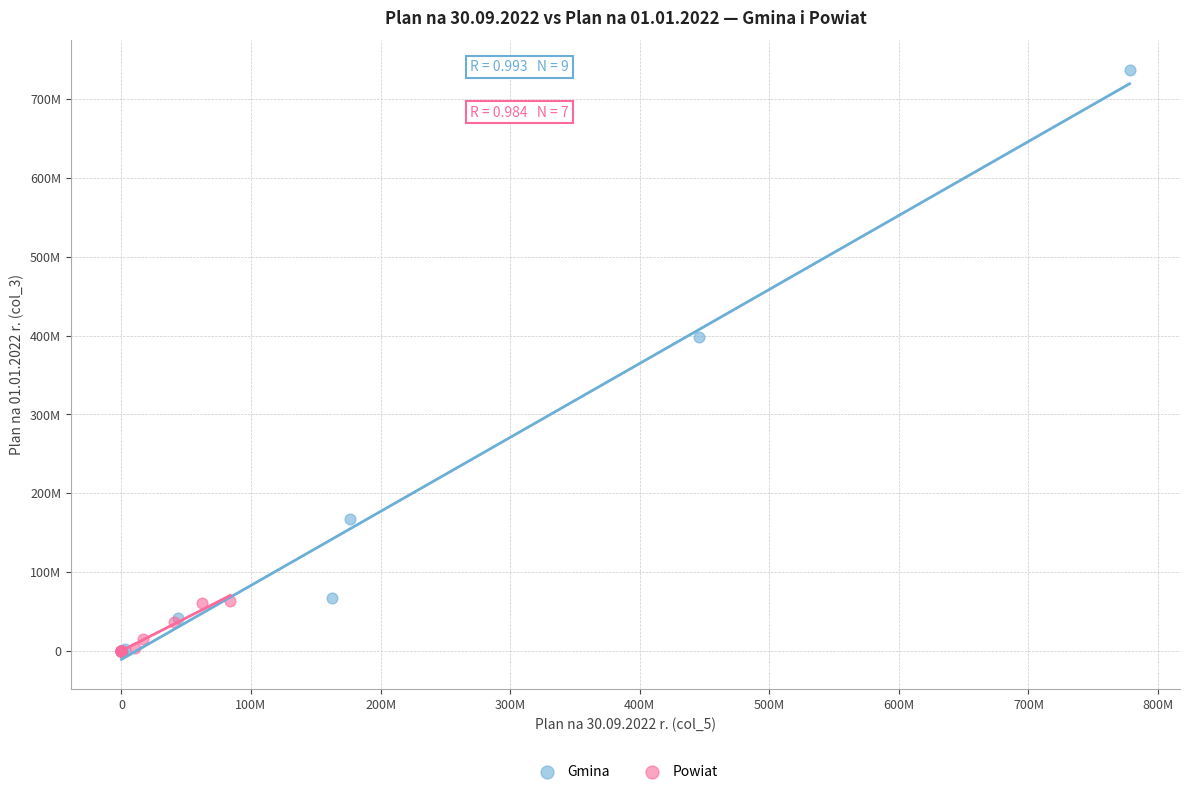

Which series contains the highest Y value?

Gmina